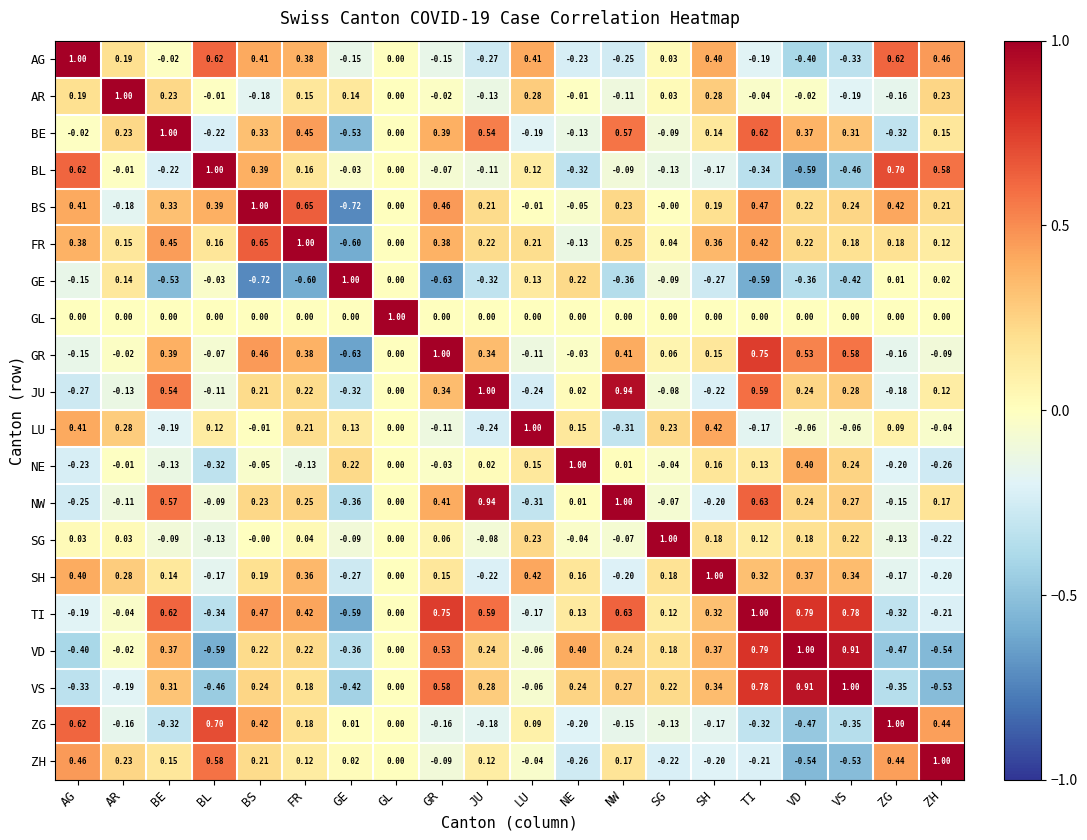

Where does the NE series first go above 0?

GE